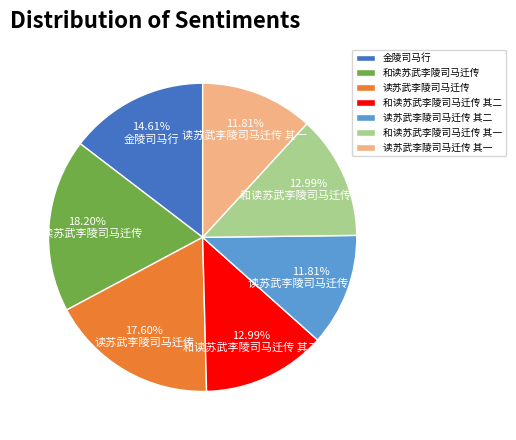

To the nearest percent, what portion does 读苏武李陵司马迁传 其一 represent?

12%